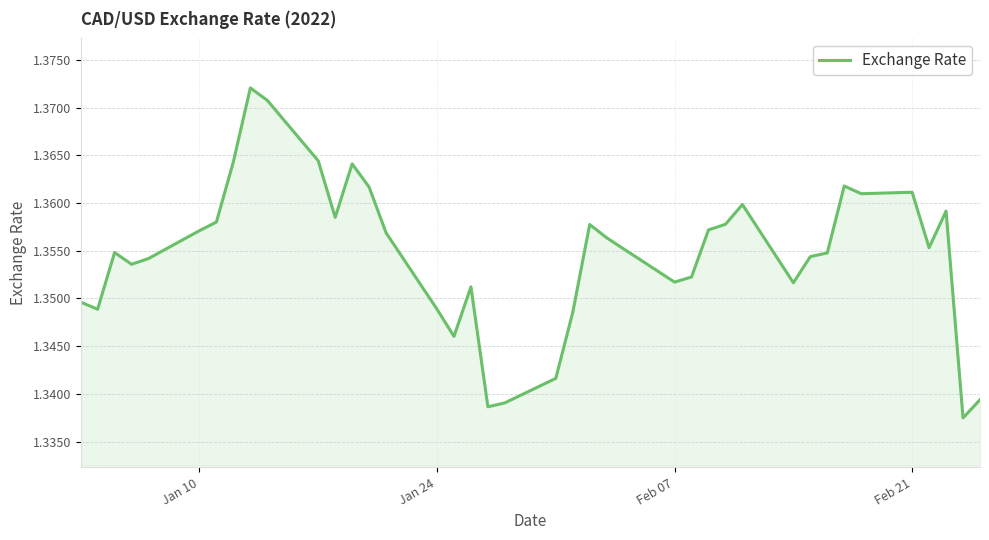

Does the chart have visible grid lines?

Yes